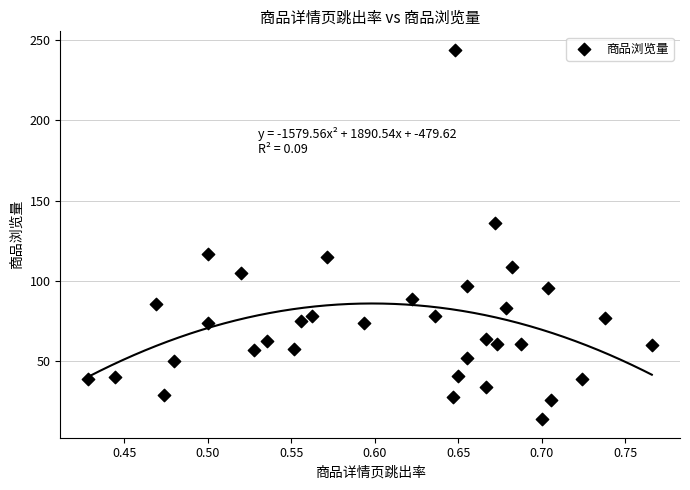

What Y value in the scatter plot is closest to 129?

136